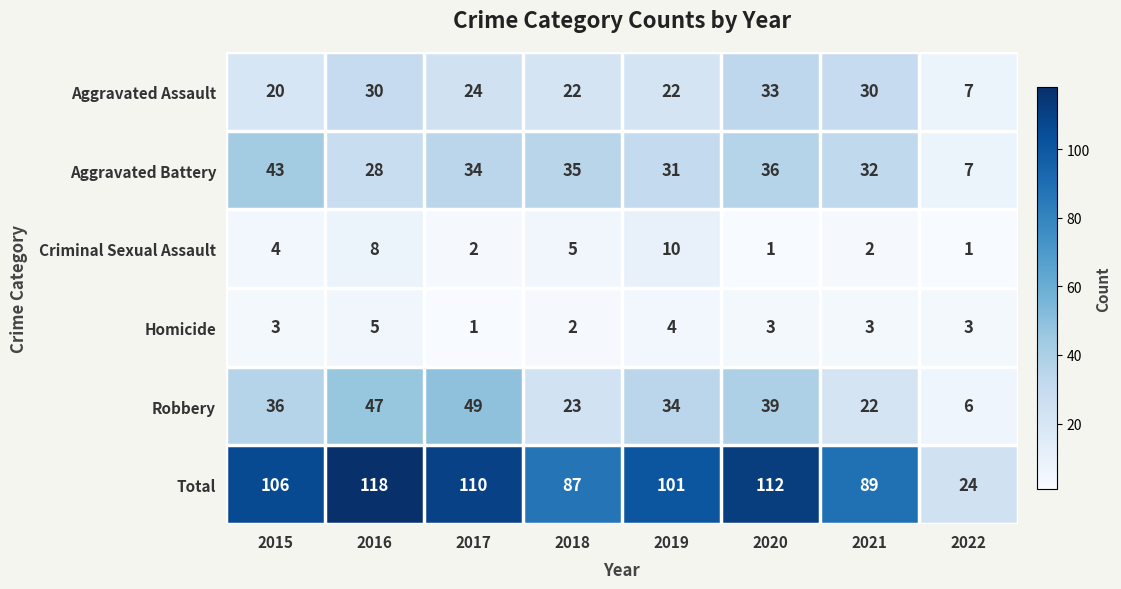

Which series has the largest total across all categories?

Total